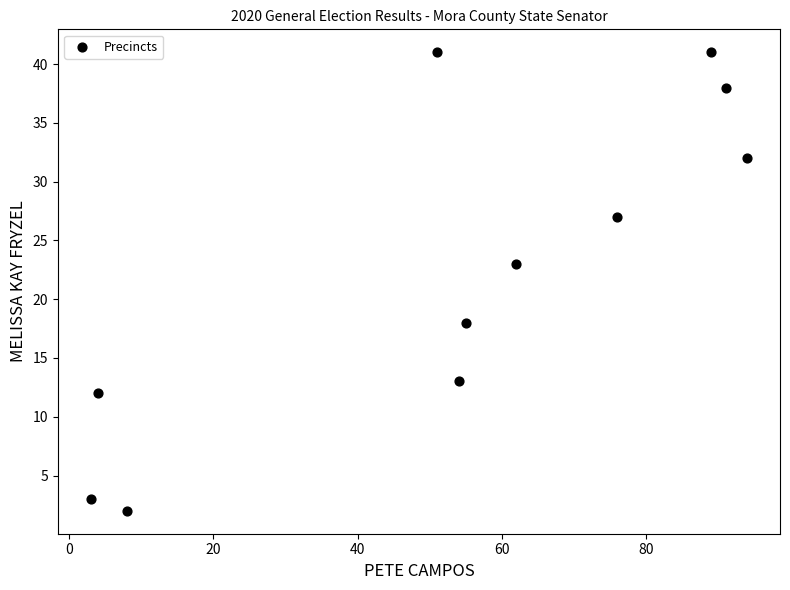

What is the range of Y values (max minus min)?

39